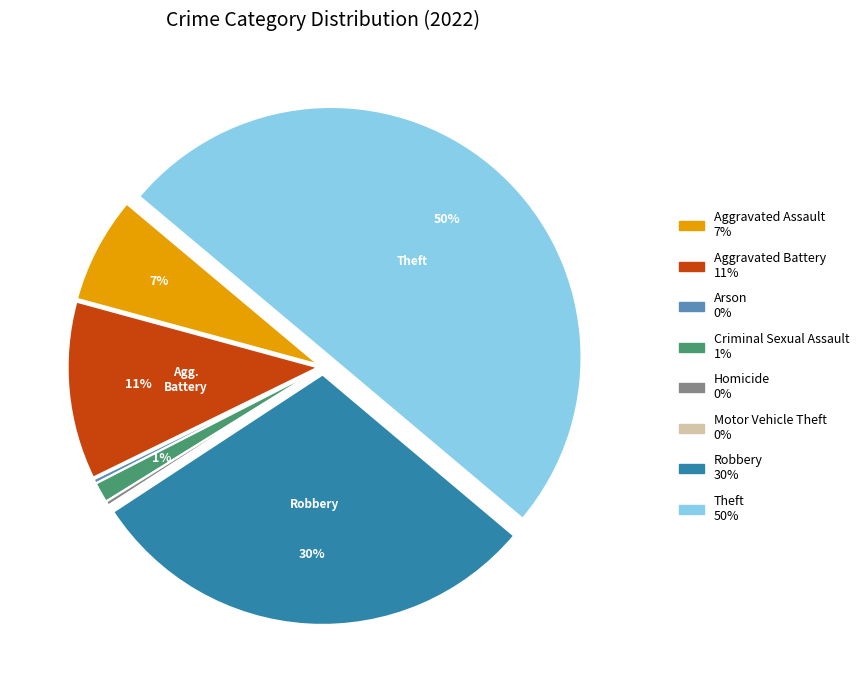

To the nearest percent, what is the average slice percentage?

12%